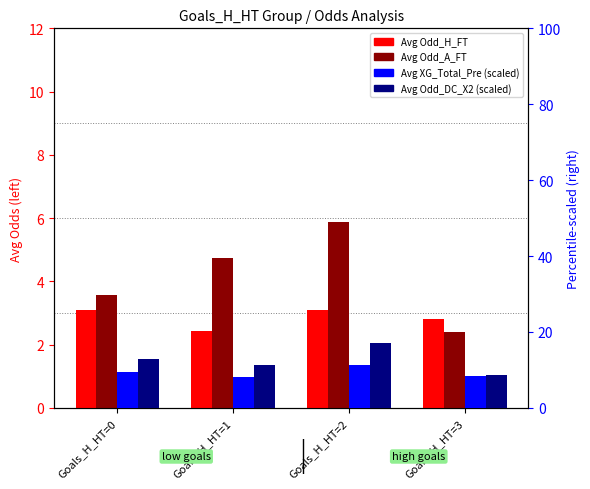

How many groups of bars are there?

4